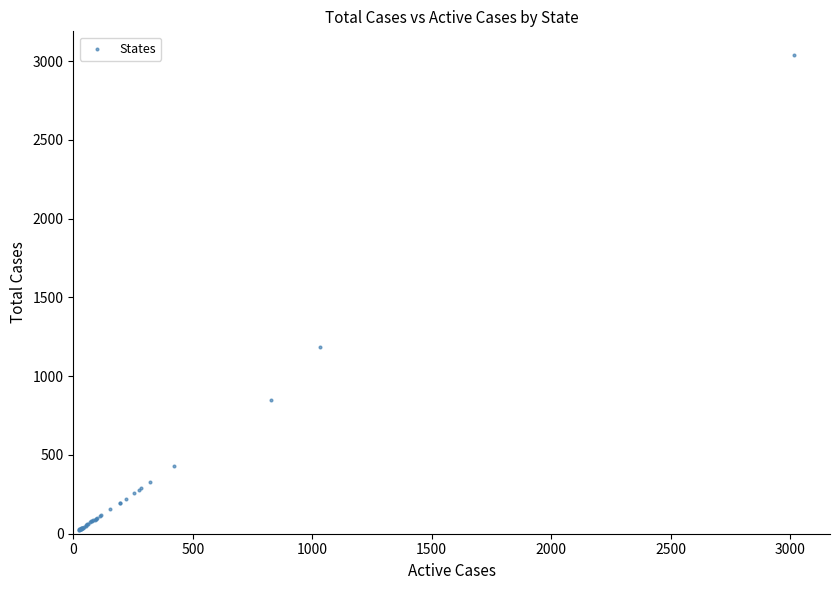

What Y value in the scatter plot is closest to 1531?

1187